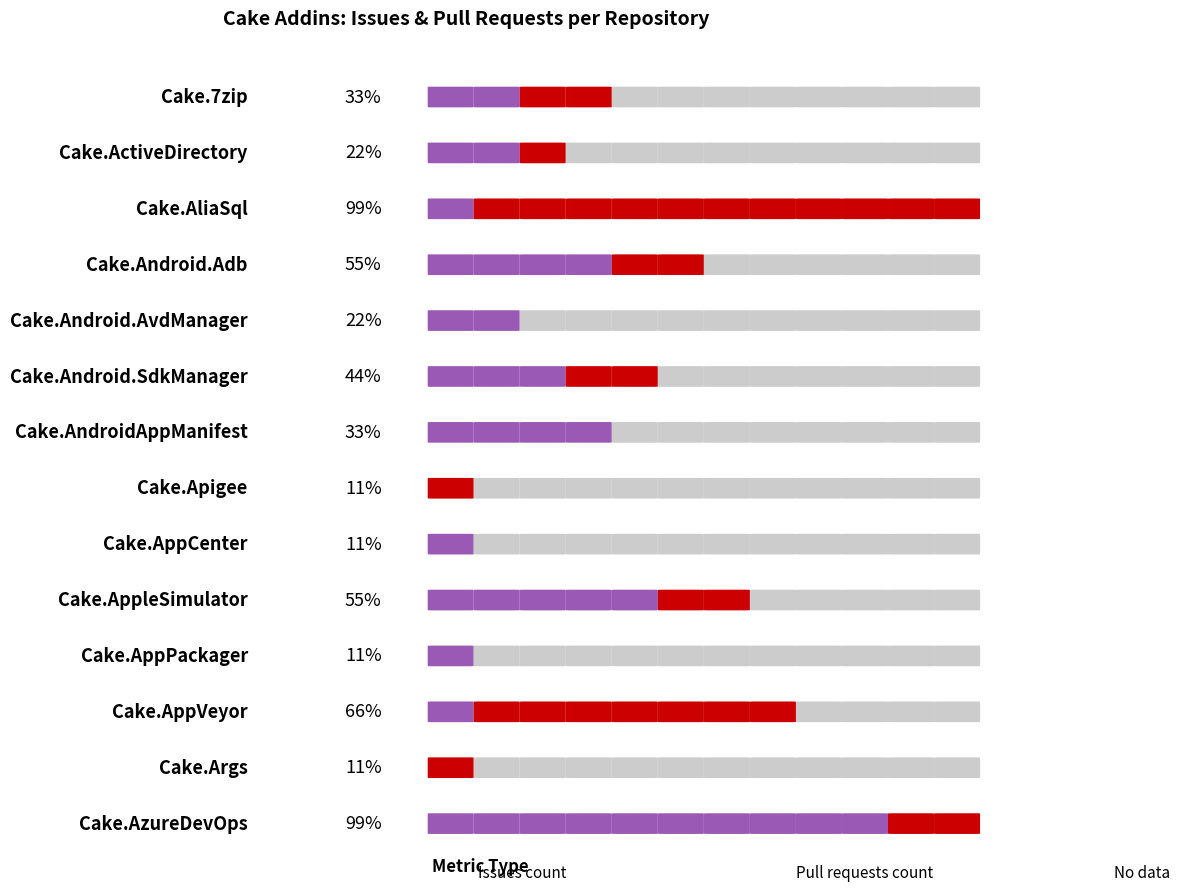

At which label does Issues count reach its minimum?

Cake.Apigee